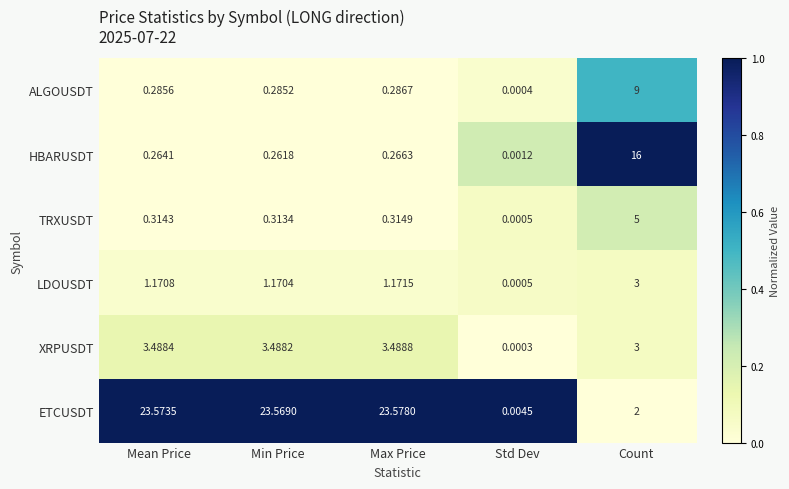

At which category is the sum across all series the highest?

Count